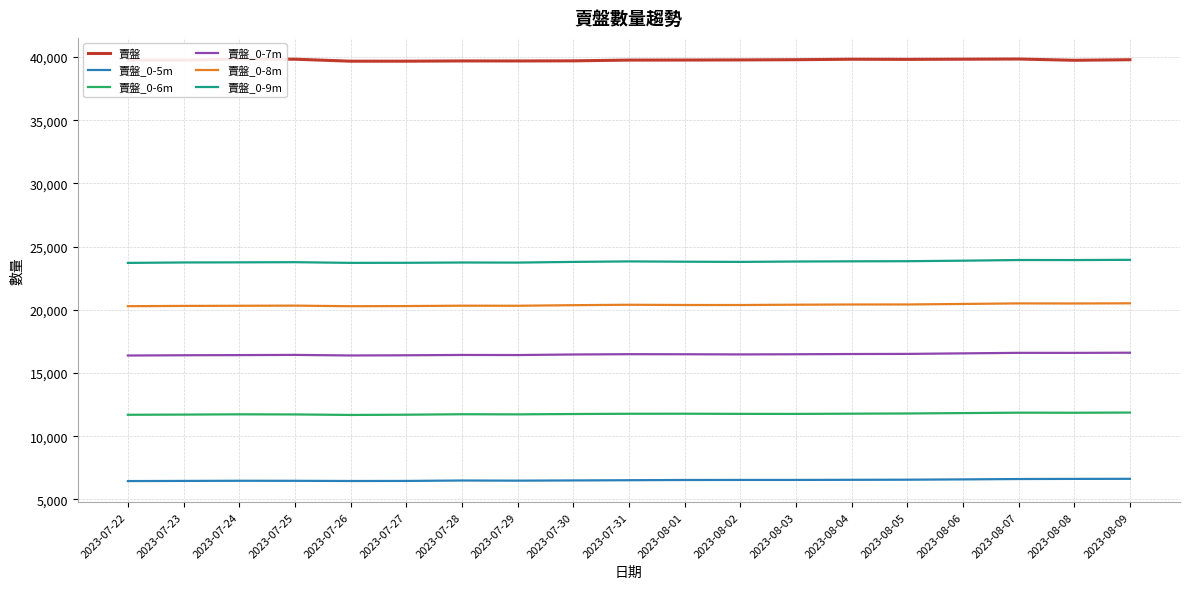

How many data points in 賣盤_0-8m are above 20378?

9